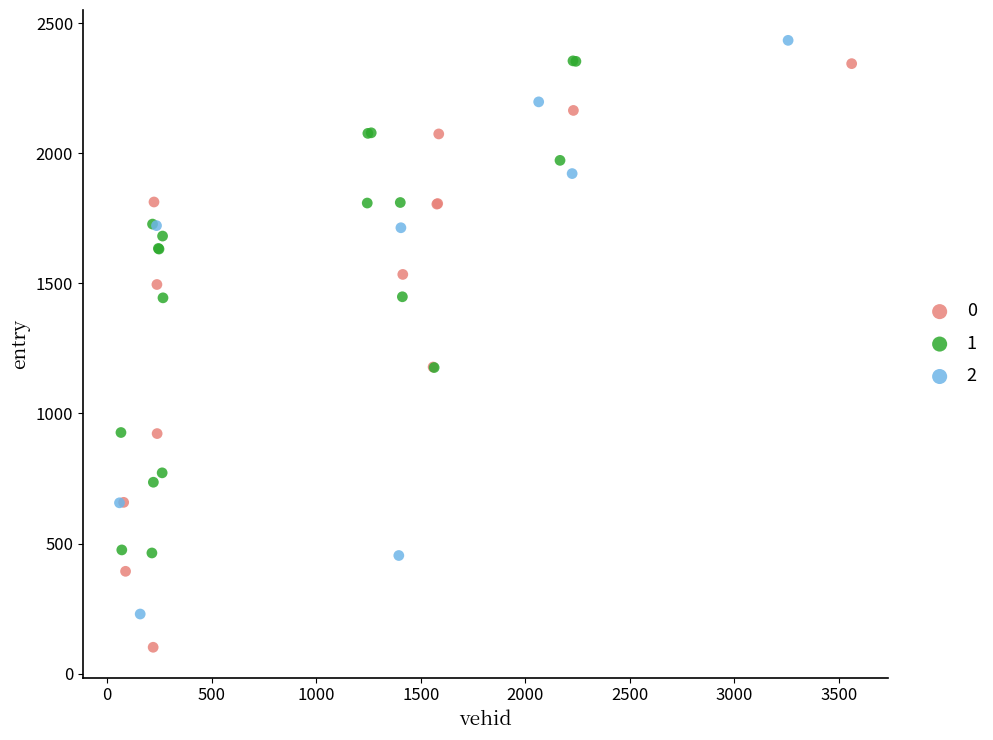

What are all the series names shown in the legend?

0, 1, 2